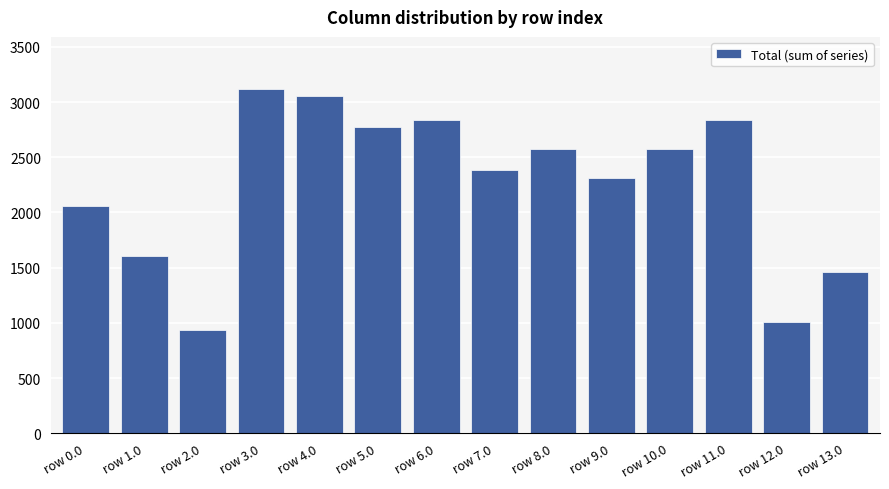

What is the label of the 3rd bar from the right?

row 11.0